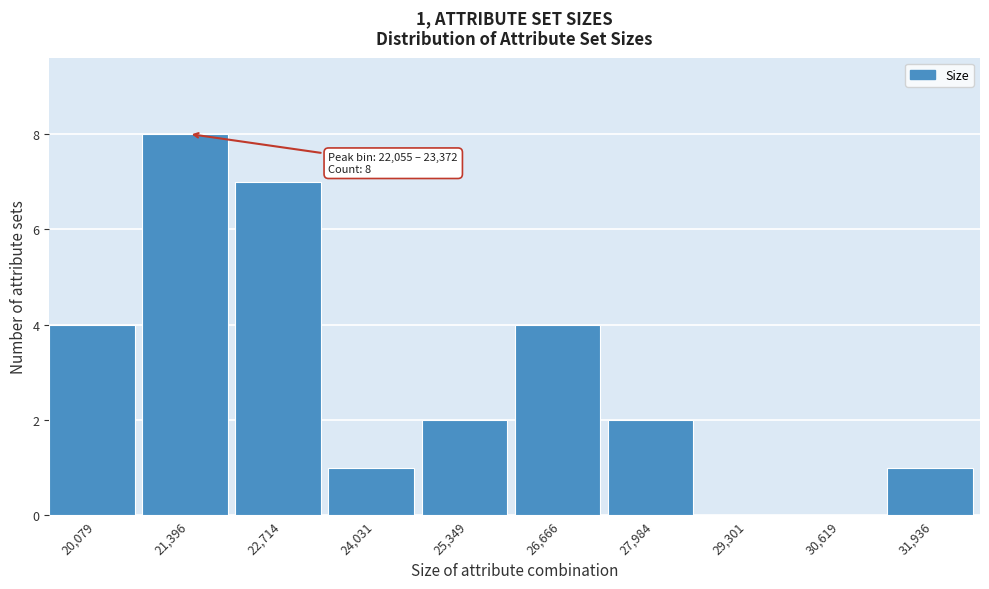

Reading left to right, extract all data points from this chart.

20,079=4	21,396=8	22,714=7	24,031=1	25,349=2	26,666=4	27,984=2	29,301=0	30,619=0	31,936=1